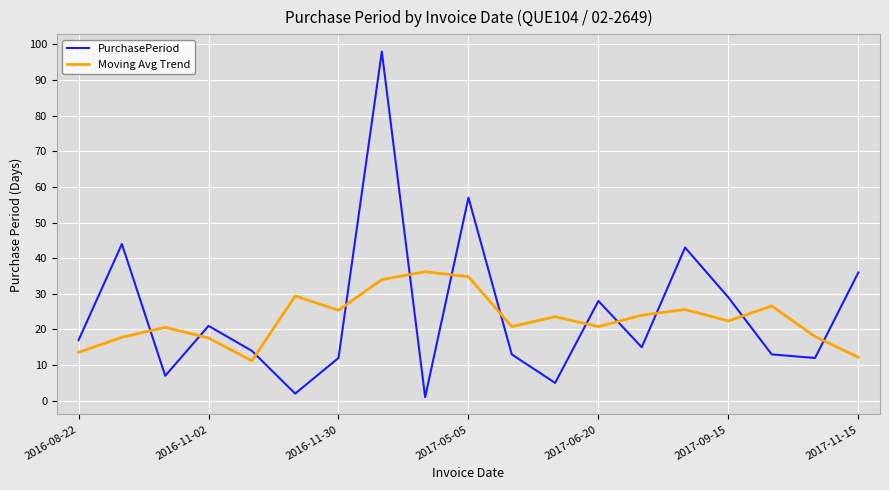

How many interior local peaks does the PurchasePeriod series have?

6